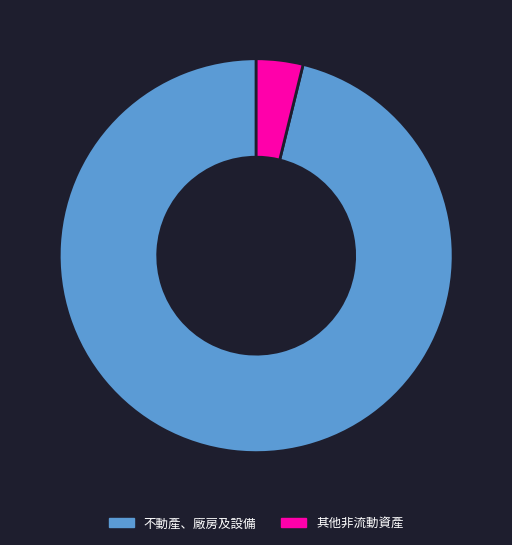

True or false: 不動產、廠房及設備 accounts for 96% of the total.

True